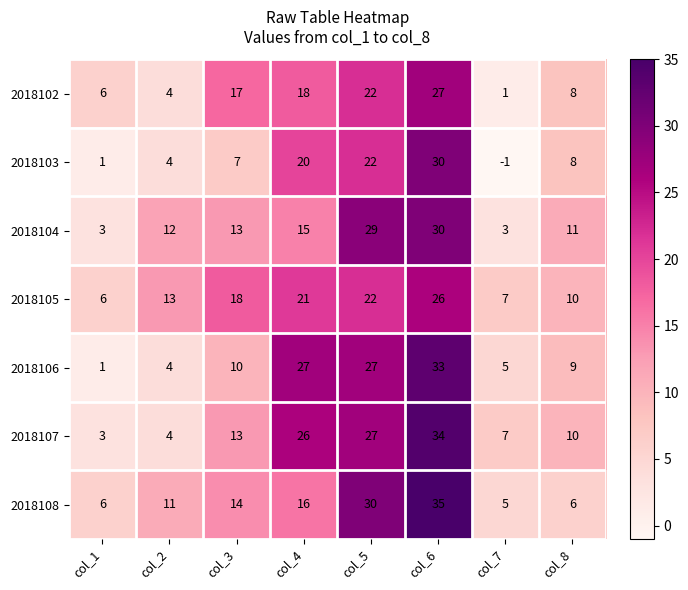

What is the spread (max minus min) of values at col_1?

5